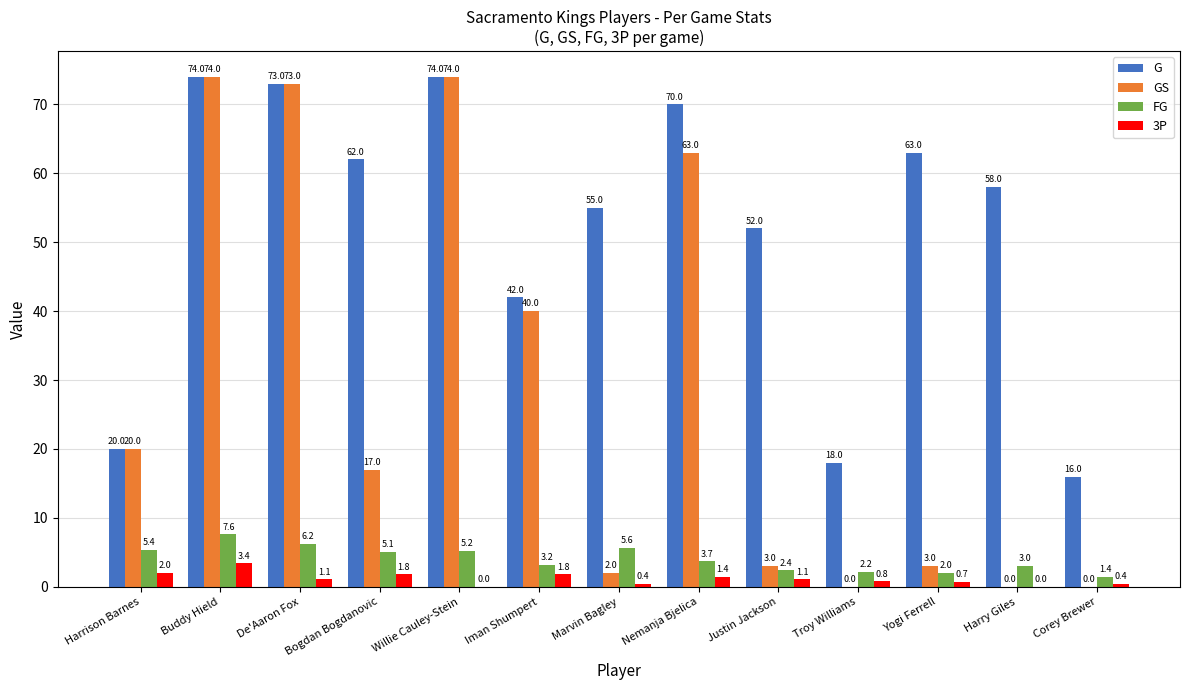

Which category has the highest value in the FG series?

Buddy Hield